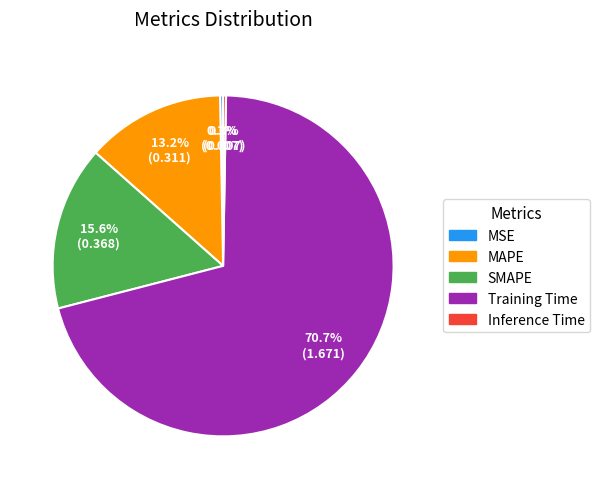

The MSE slice represents 0% of the pie. True or false?

True